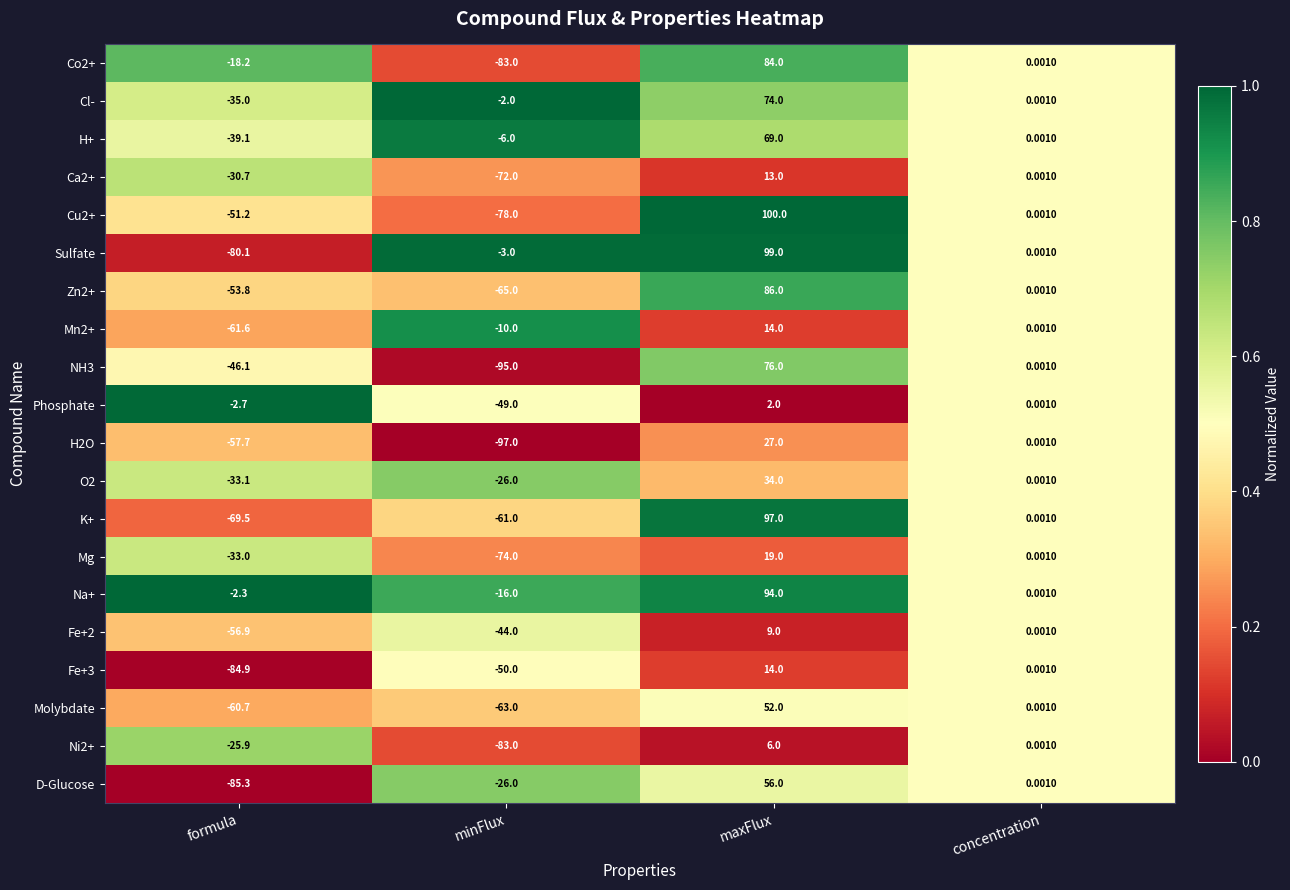

Rank the categories by Zn2+ value from highest to lowest.

maxFlux, concentration, formula, minFlux